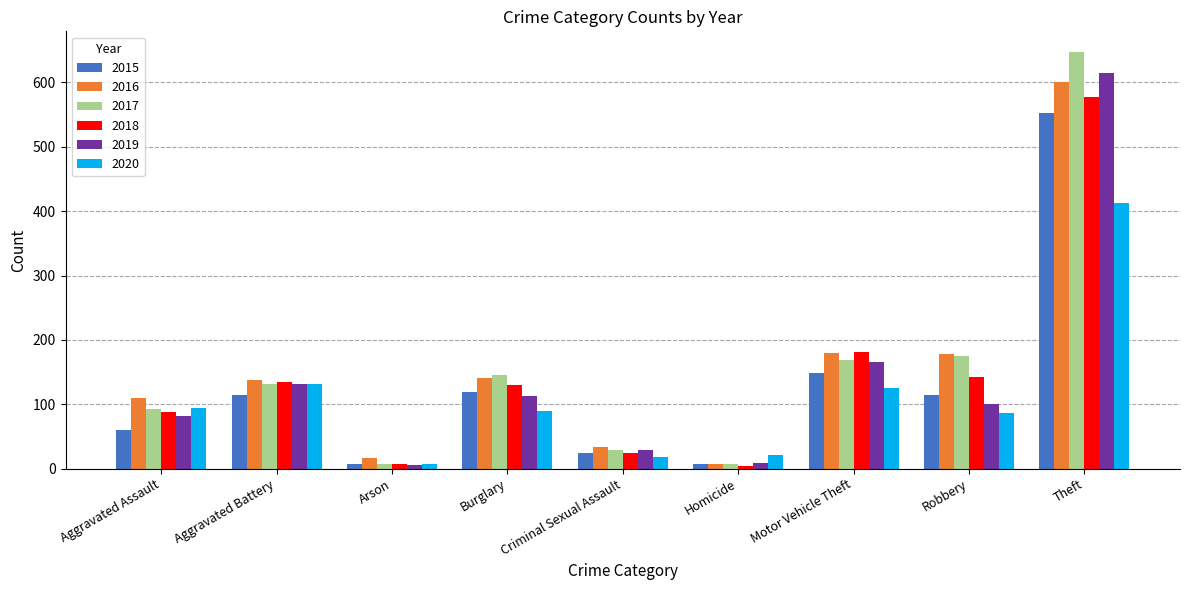

What is the minimum value shown in the chart?

4